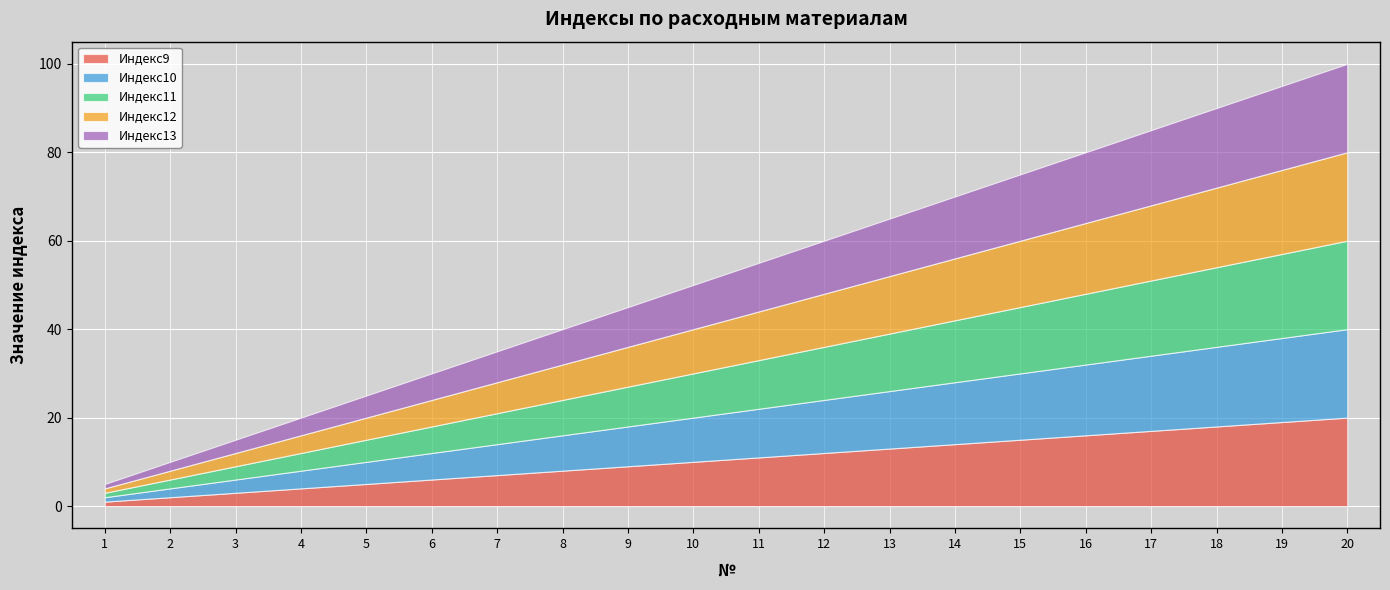

How many lines are shown in the chart?

5